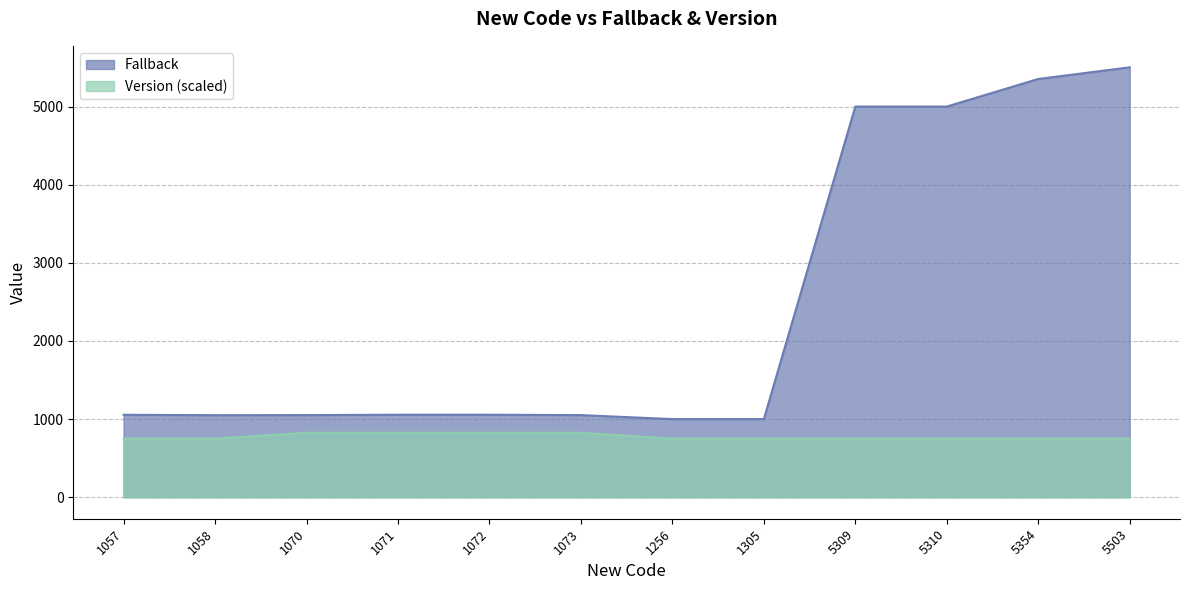

What is the sum of the Fallback values at 1057 and 1071?

2111.0